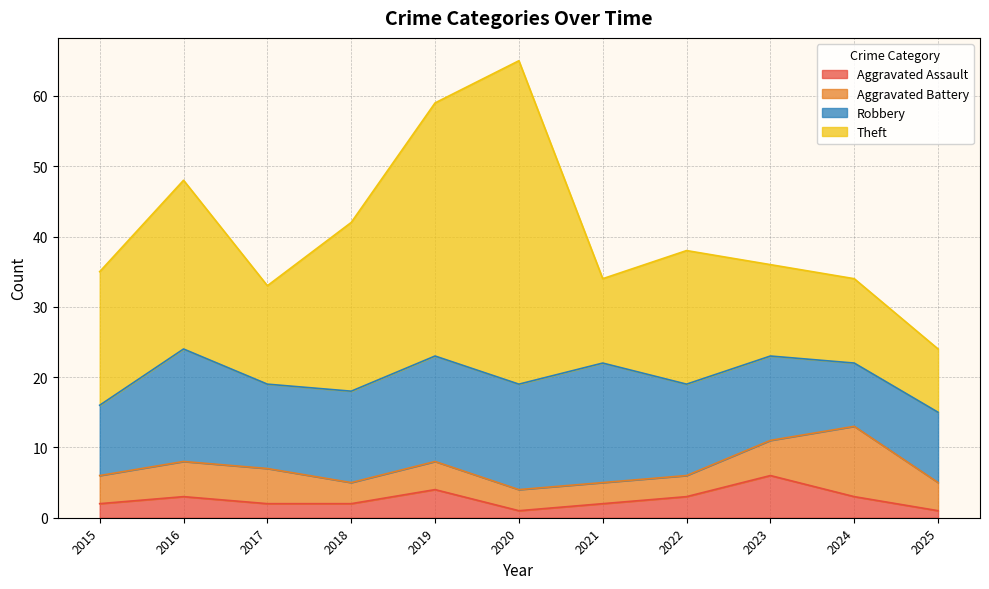

Where do Aggravated Assault and Aggravated Battery first cross each other?

2023 and 2024